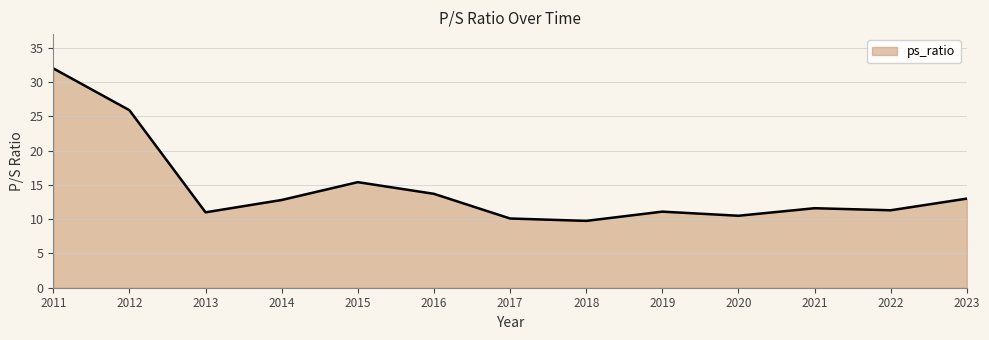

True or false: the data shows 27.2 at 2015.

False